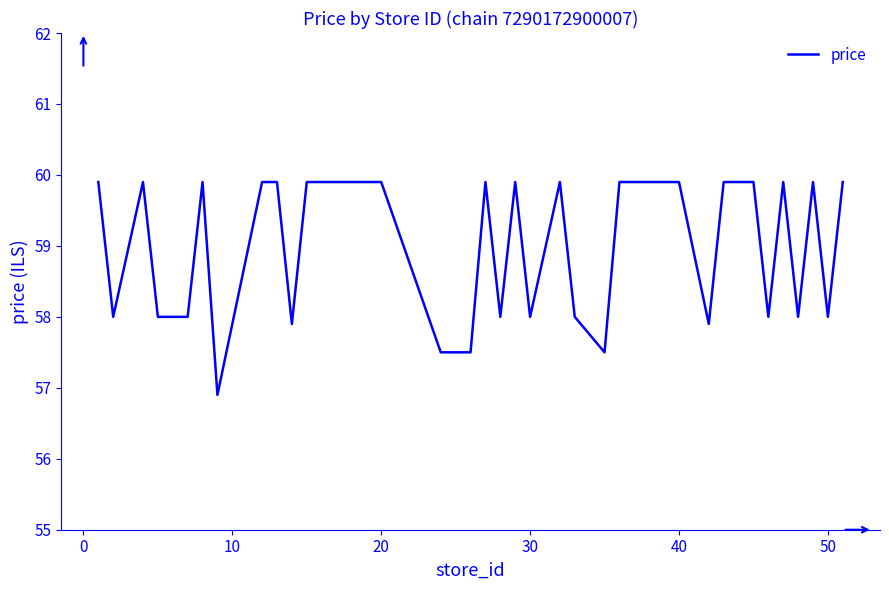

What is the difference between the maximum and minimum values?

3.0